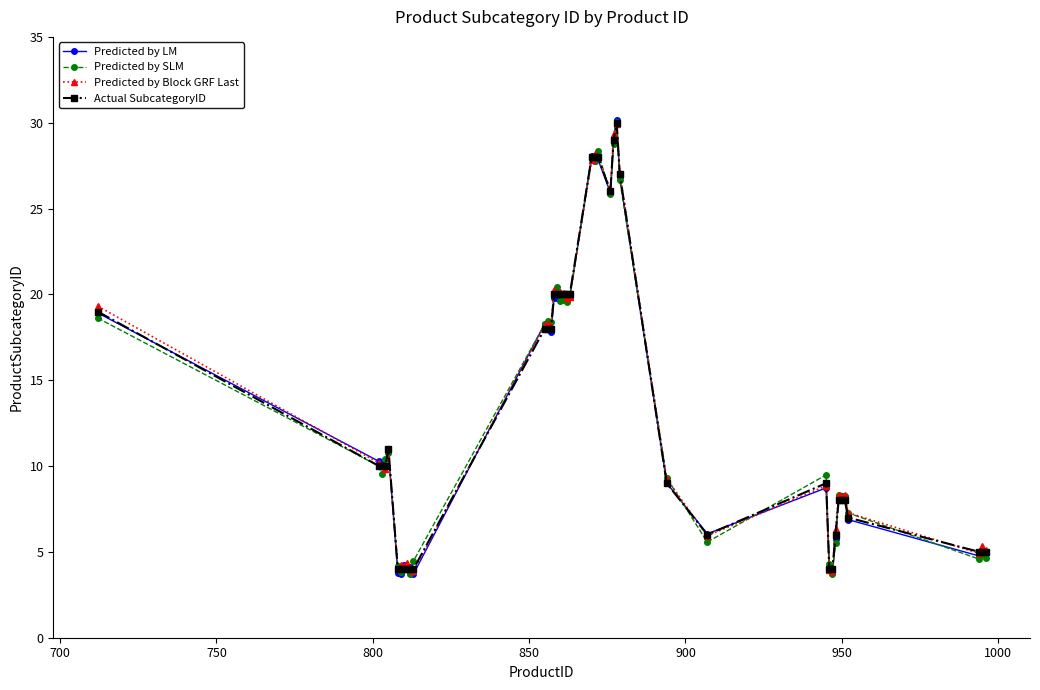

What is the value of the Predicted by Block GRF Last point at the 26th from the left?

29.9